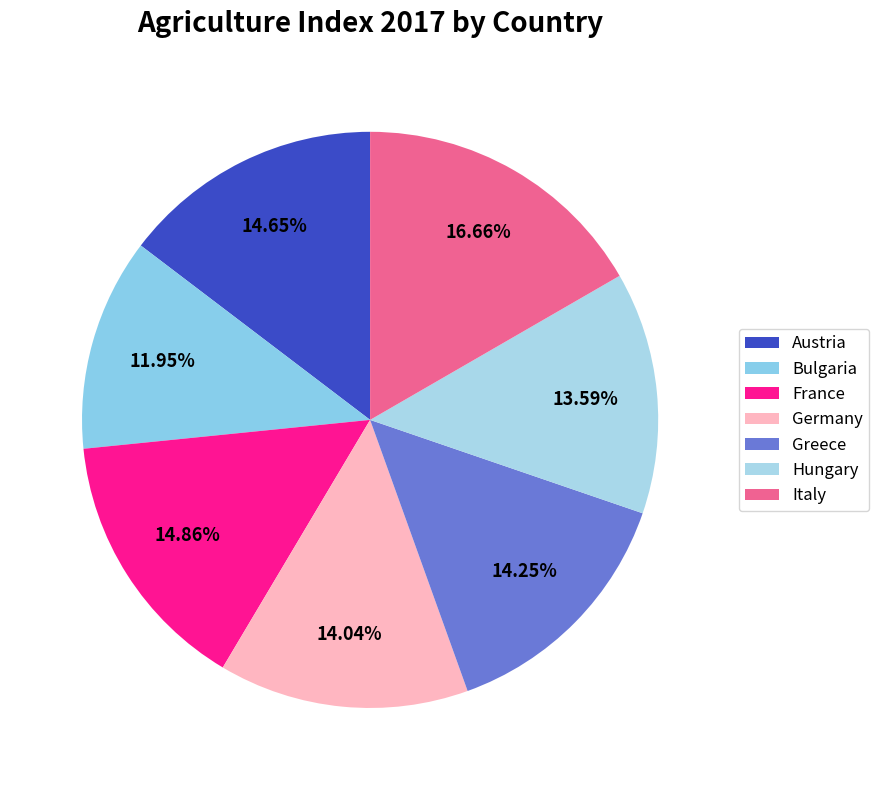

How many segments does this pie chart have?

7